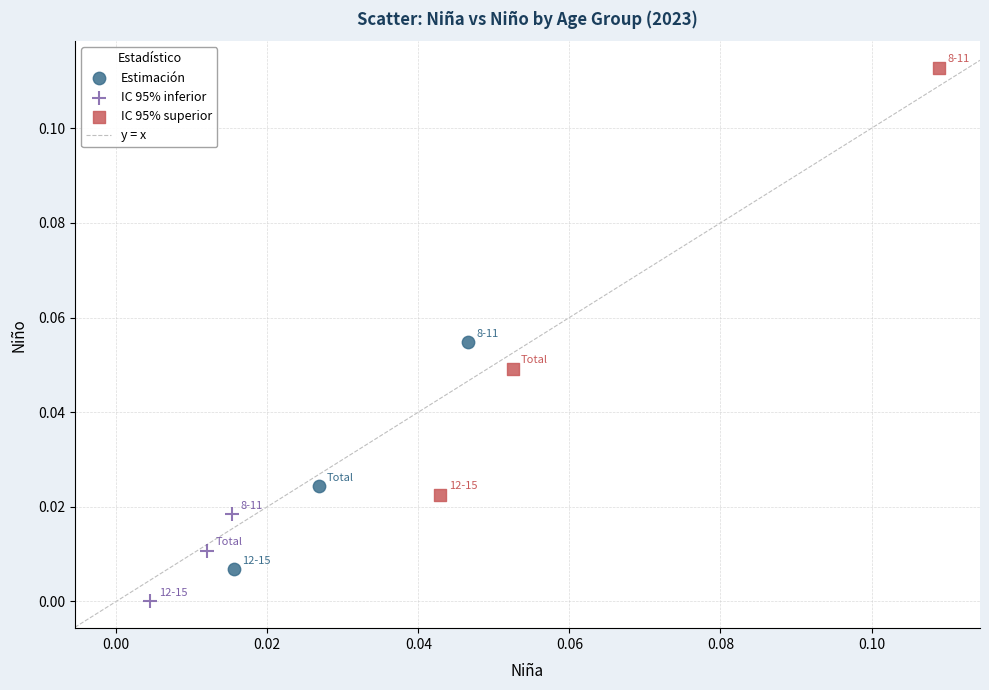

Which series has the largest Y range (max minus min)?

IC 95% superior